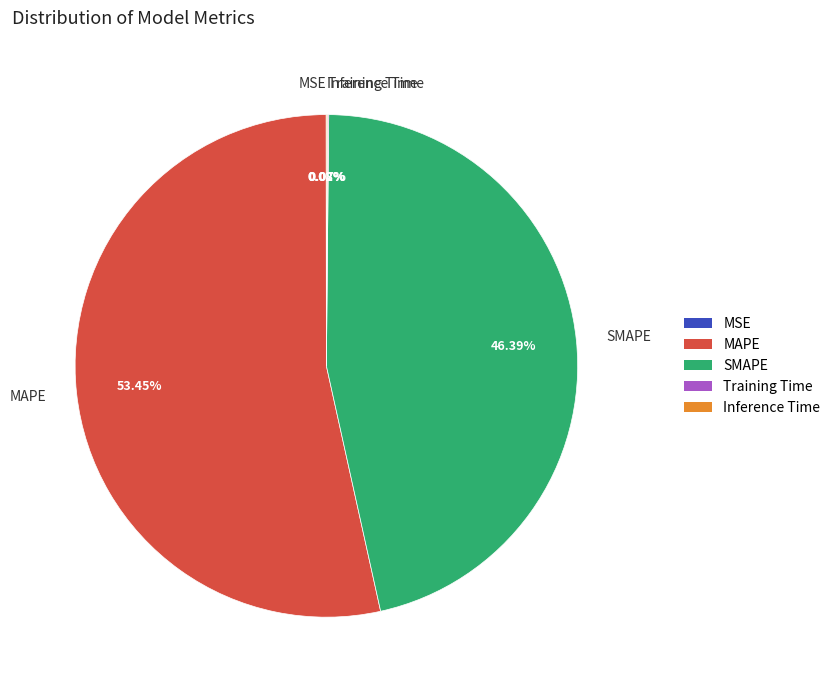

What percentage is NOT represented by SMAPE?

53.6%